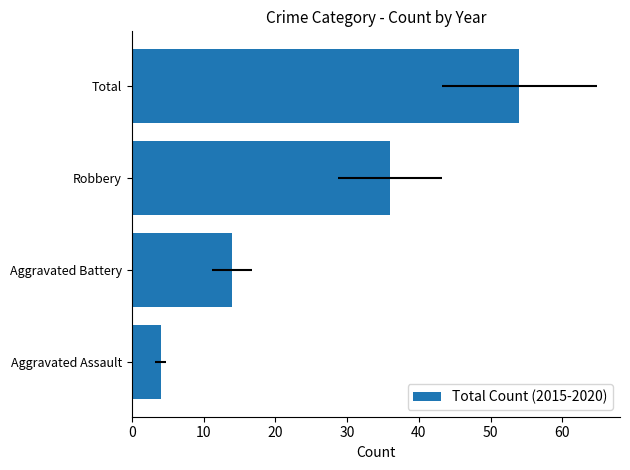

The value at Total is 18. True or false?

False